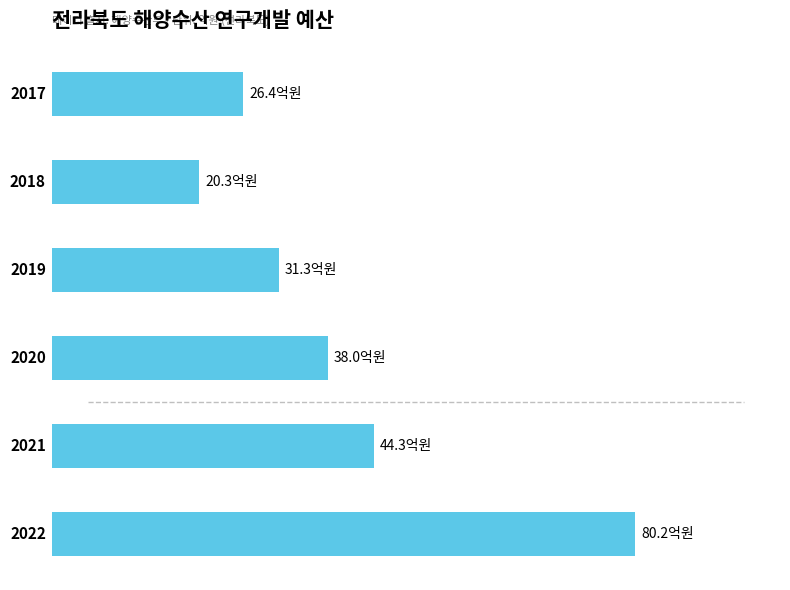

Are the bars horizontal?

Yes